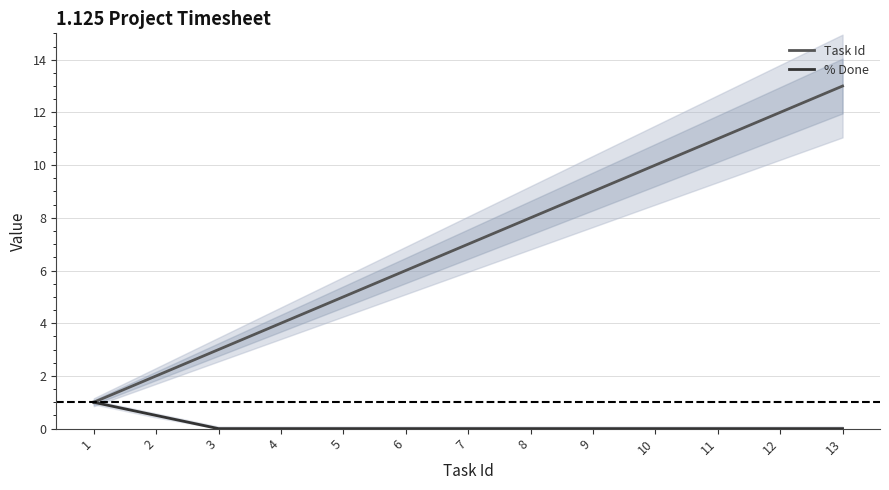

How many values in the Task Id series exceed 7?

6